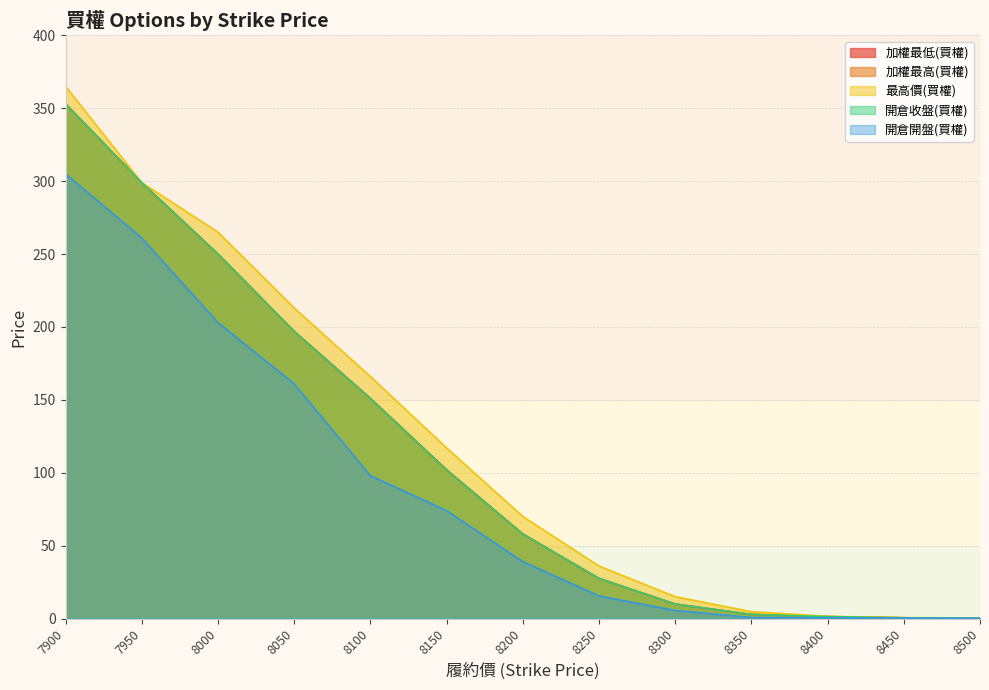

What is the spread (max minus min) of values at 8350?

4.0